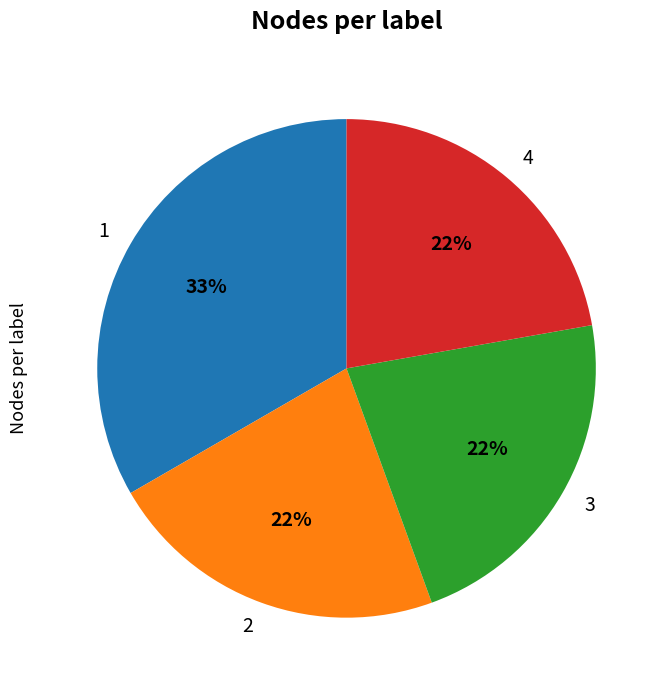

What is the largest slice in the pie chart?

1